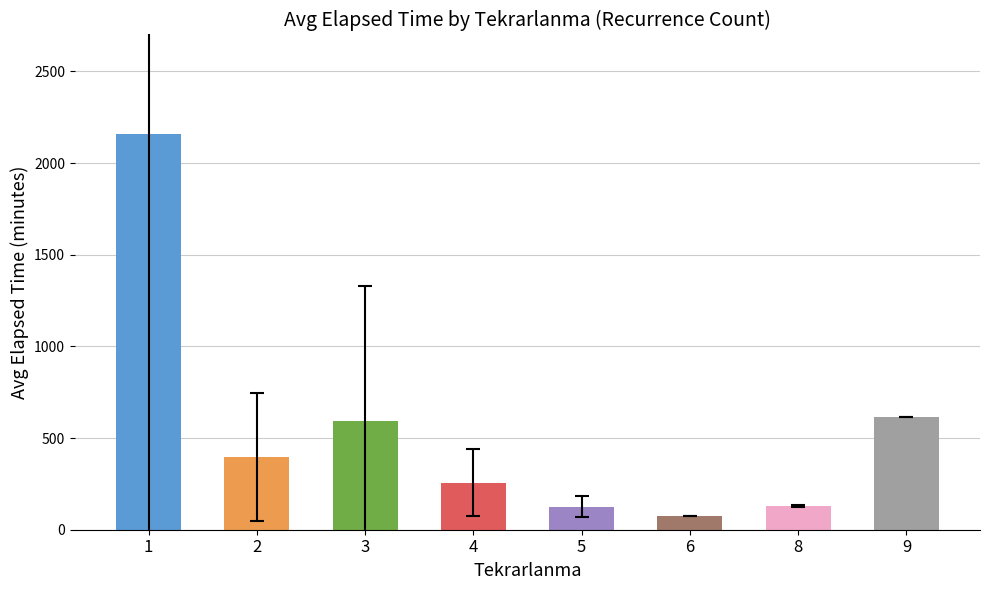

How many bars are there in total?

8